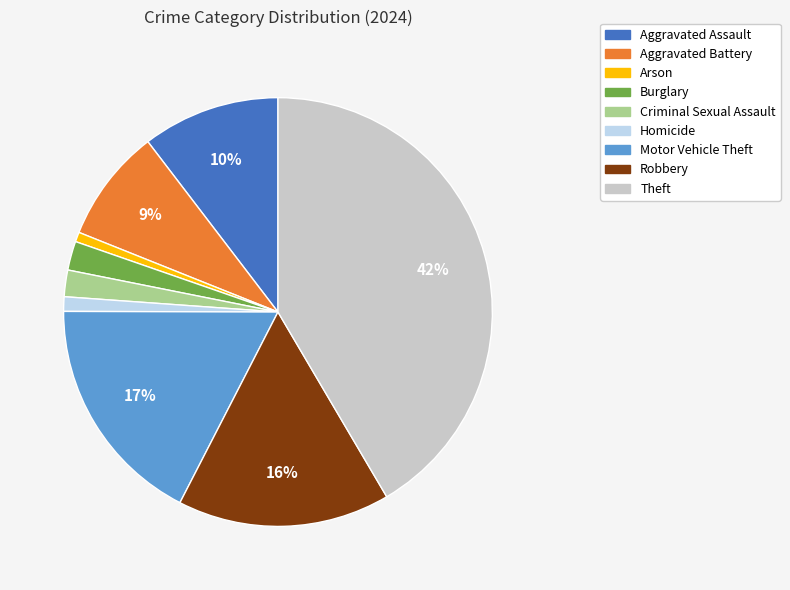

Is the sum of Aggravated Assault and Robbery greater than half?

No